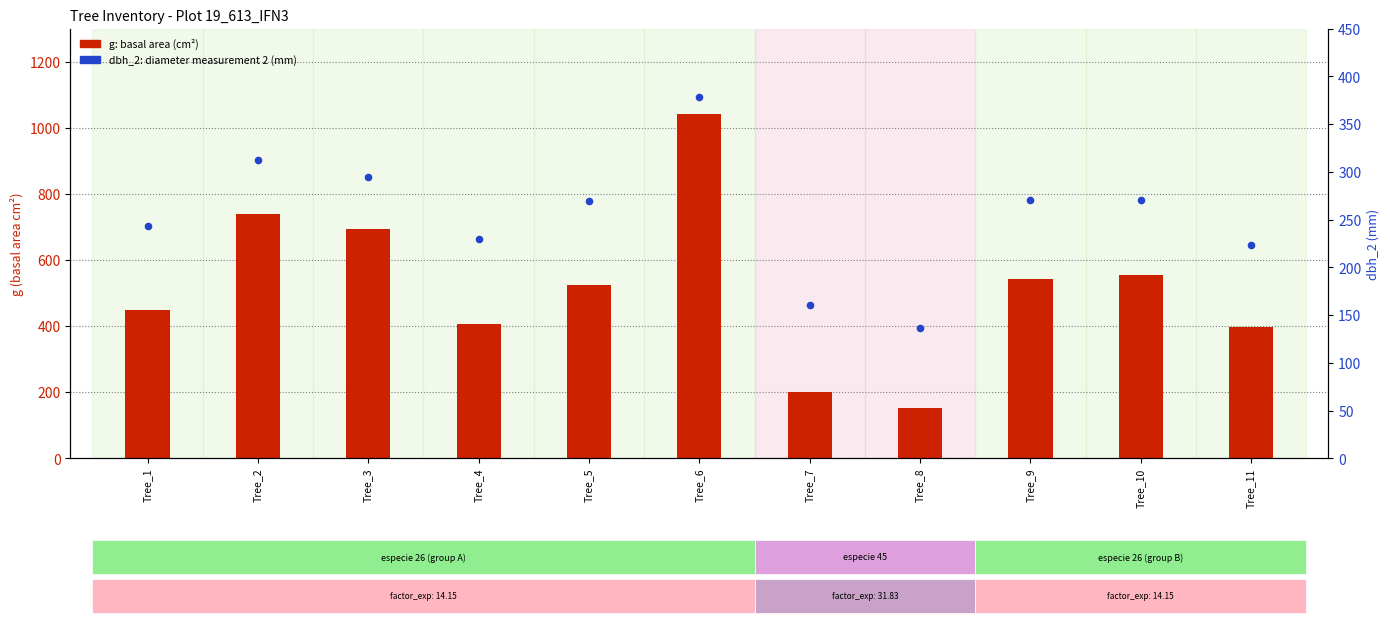

What is the total value across all series at Tree_9?

811.2